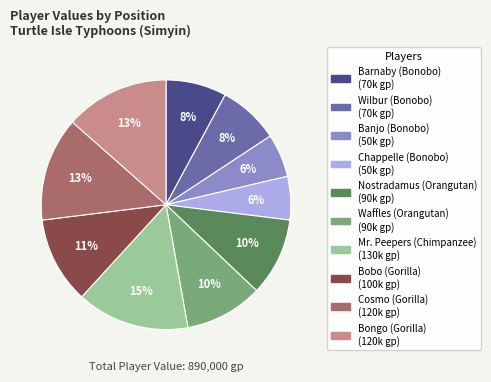

What is the largest slice in the pie chart?

Mr. Peepers (Chimpanzee)